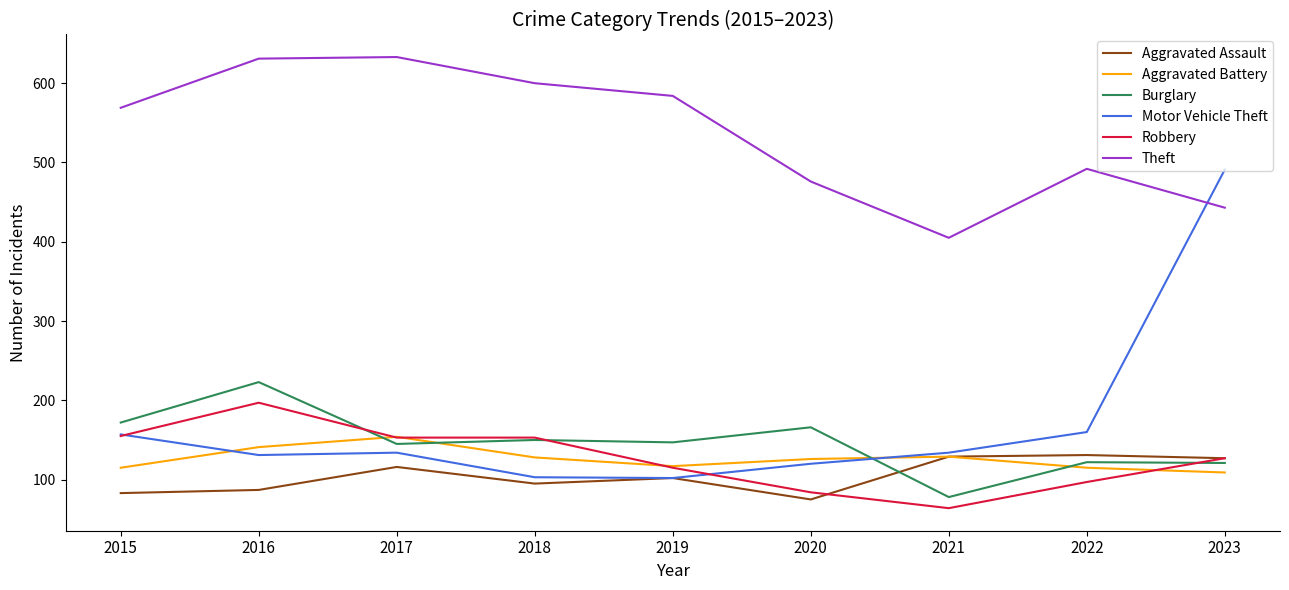

Which series has the largest range (max minus min)?

Motor Vehicle Theft